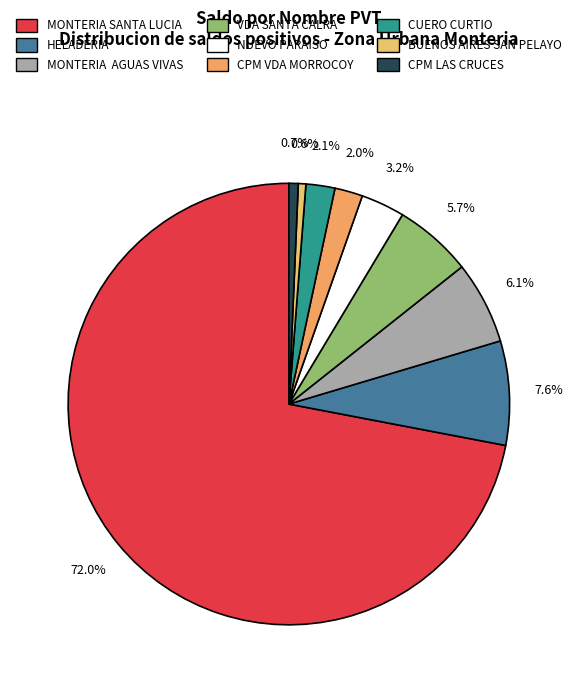

True or false: NUEVO PARAISO accounts for 3% of the total.

True